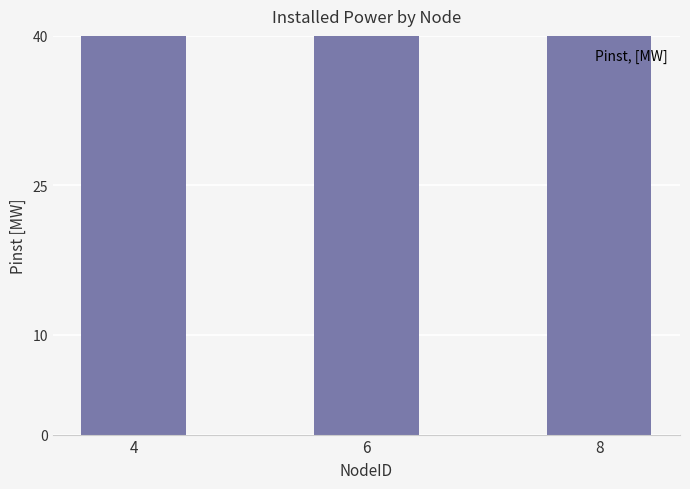

Which series has the largest total across all categories?

Pinst, [MW]